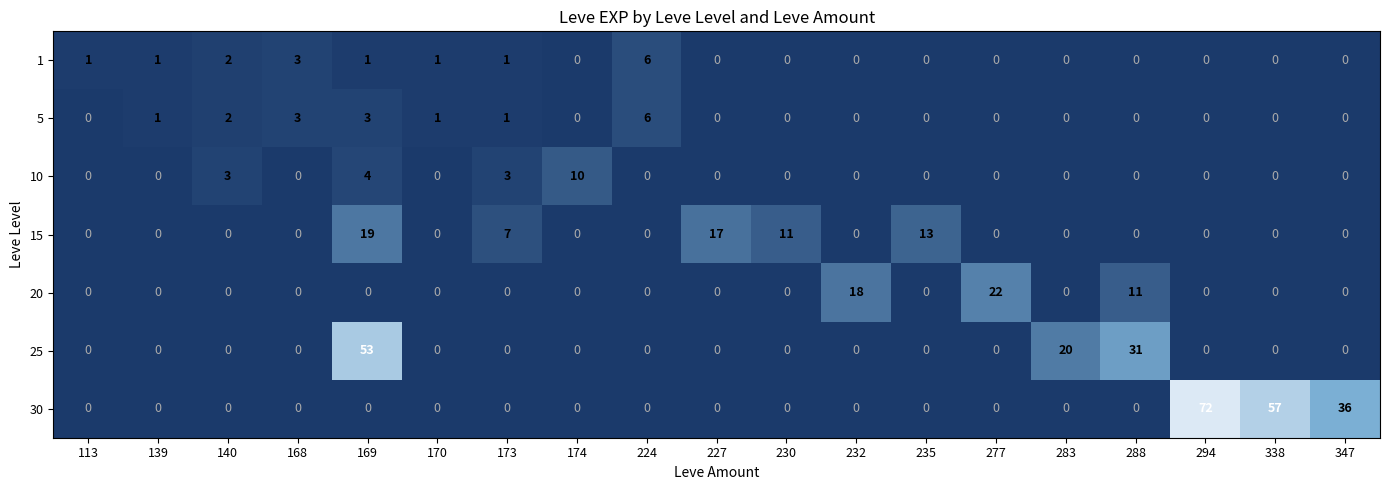

Which series has the widest spread of values?

30